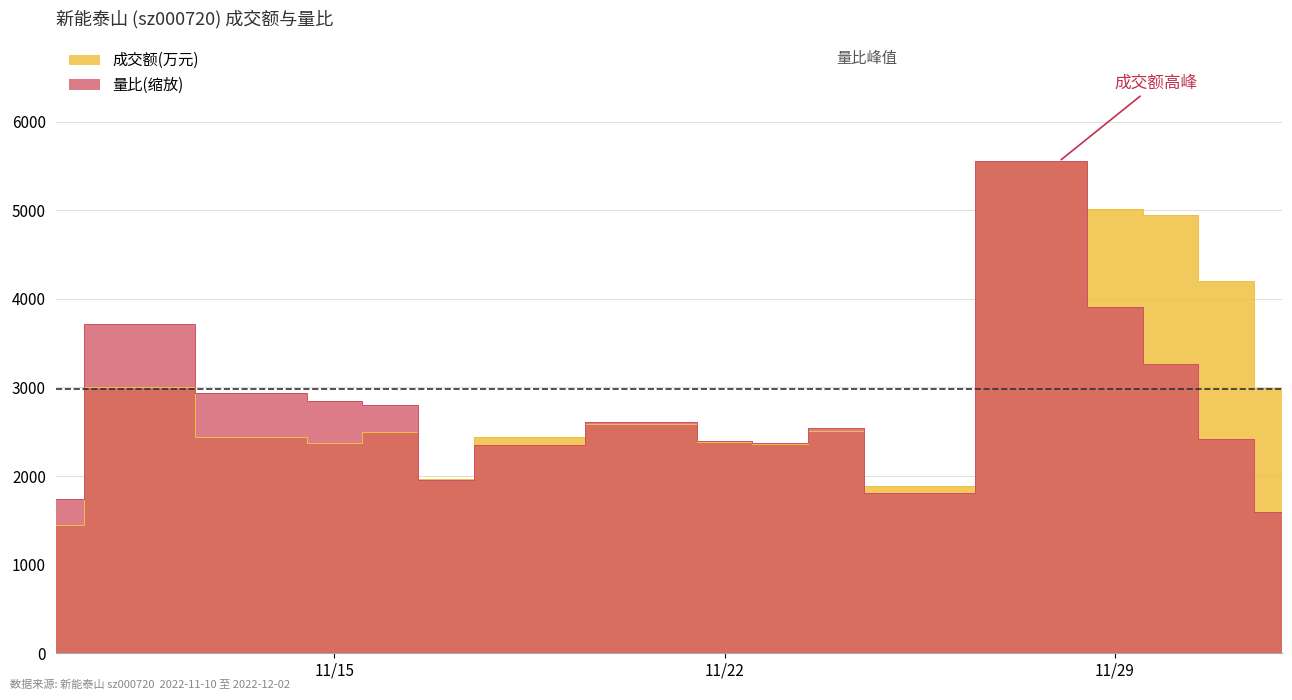

Rank the categories by 成交额(万元) value from lowest to highest.

2022-11-10, 2022-11-25, 2022-11-17, 2022-11-23, 2022-11-15, 2022-11-22, 2022-11-14, 2022-11-18, 2022-11-16, 2022-11-24, 2022-11-21, 2022-12-02, 2022-11-11, 2022-12-01, 2022-11-30, 2022-11-29, 2022-11-28